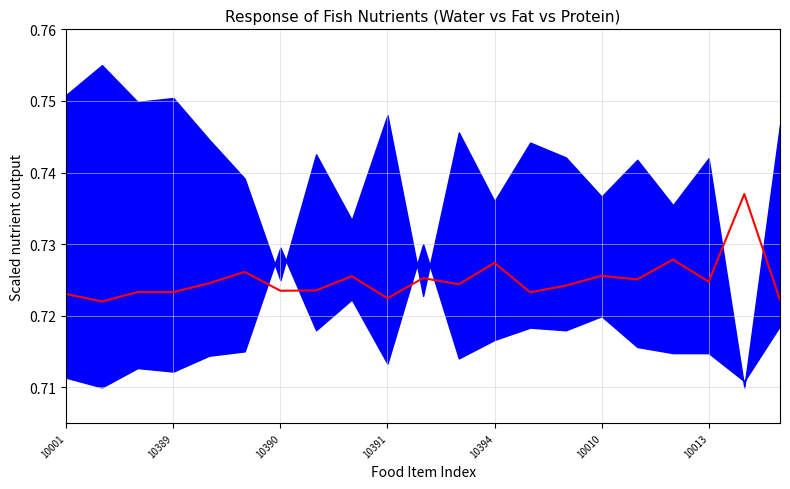

How many interior local valleys (lower than both neighbors) does the data have?

7